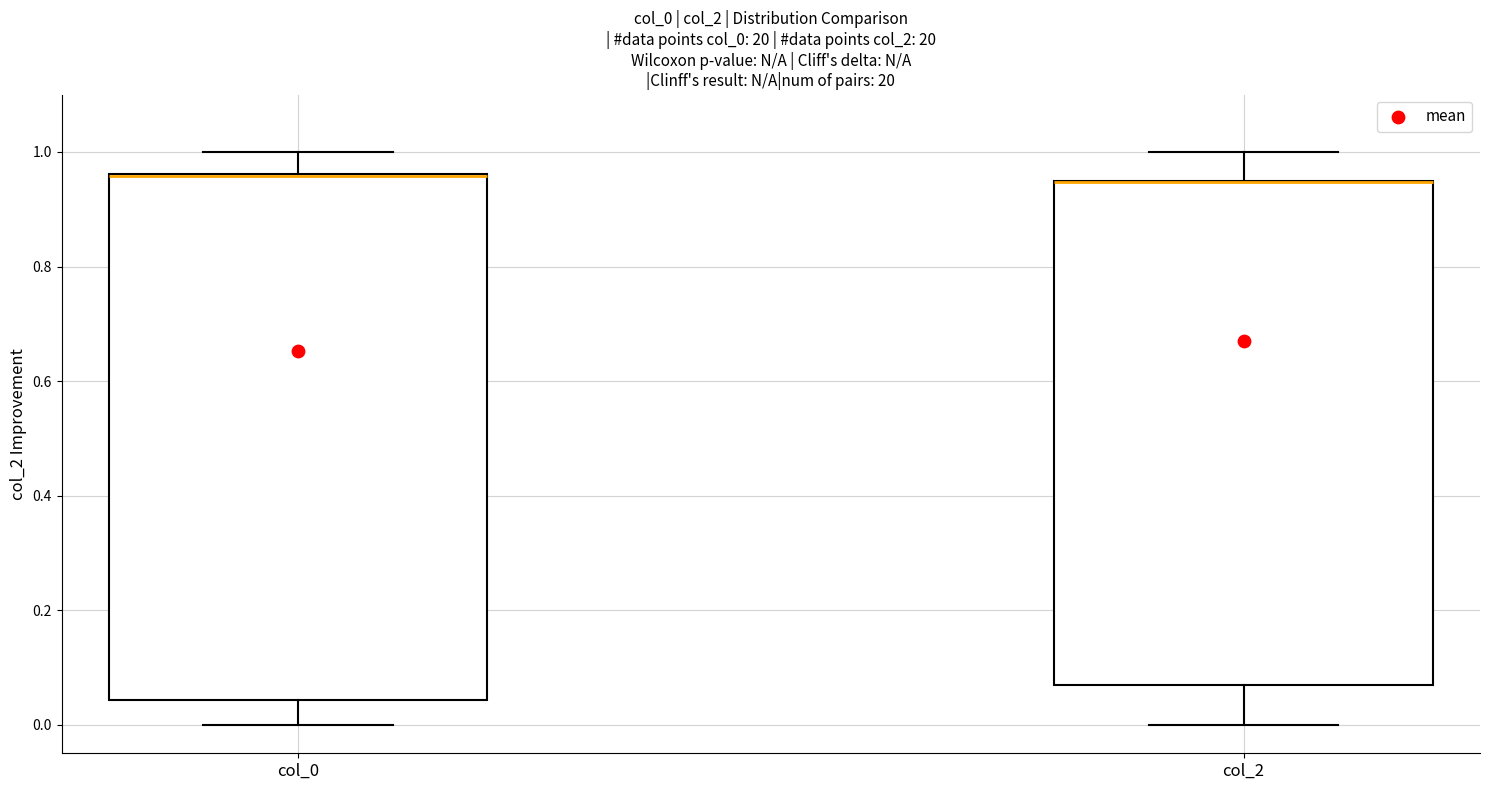

Reading left to right, transcribe this box plot: for each box, give where its median line is, the range the box spans, and where its two whiskers end, as read against the y-axis. The values are not printed on the chart, so give them approximately, as read against the axis.

col_0: median 0.96 (drawn on the box's upper edge), box 0.04 to 0.96, whiskers 0.00 to 1.00
col_2: median 0.94 (drawn on the box's upper edge), box 0.06 to 0.94, whiskers 0.00 to 1.00